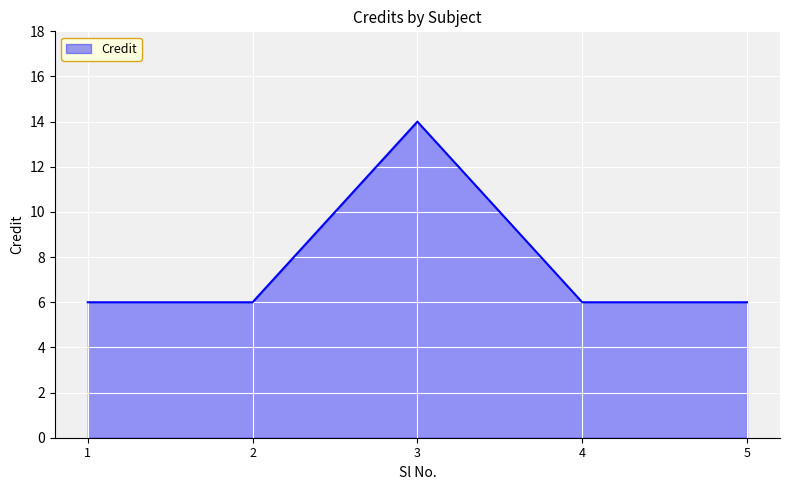

What is the difference between the maximum and second lowest values?

8